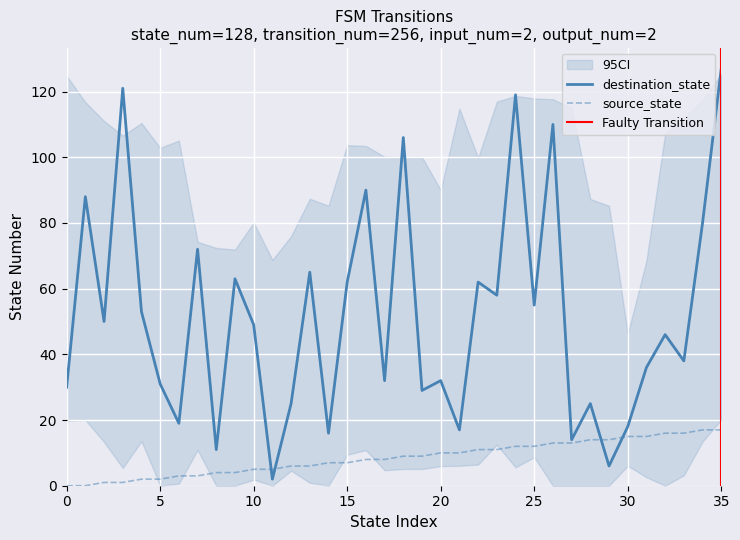

True or false: source_state has a value of 4 at 15.

False